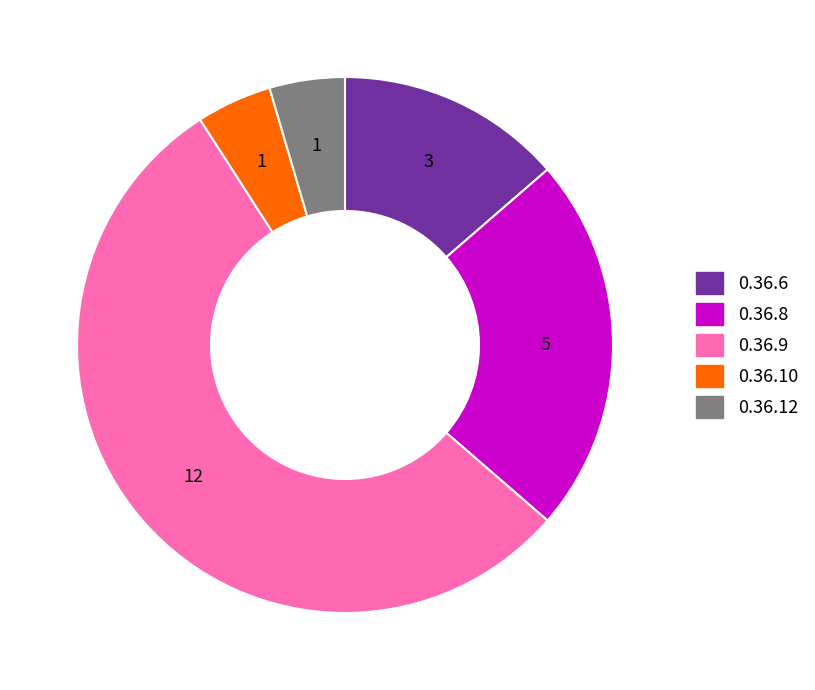

Which slice is the largest?

0.36.9